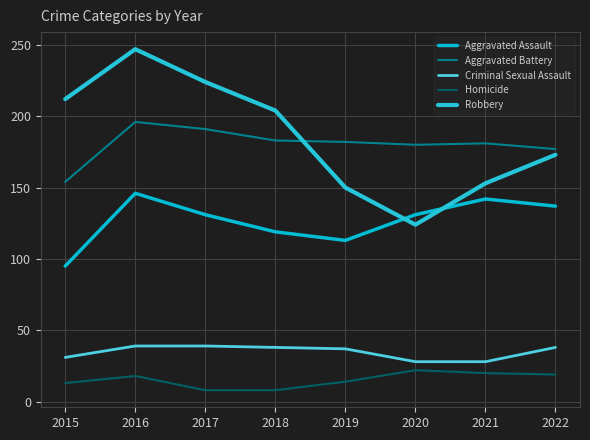

What is the approximate value of Homicide at 2021, to the nearest 10?

20